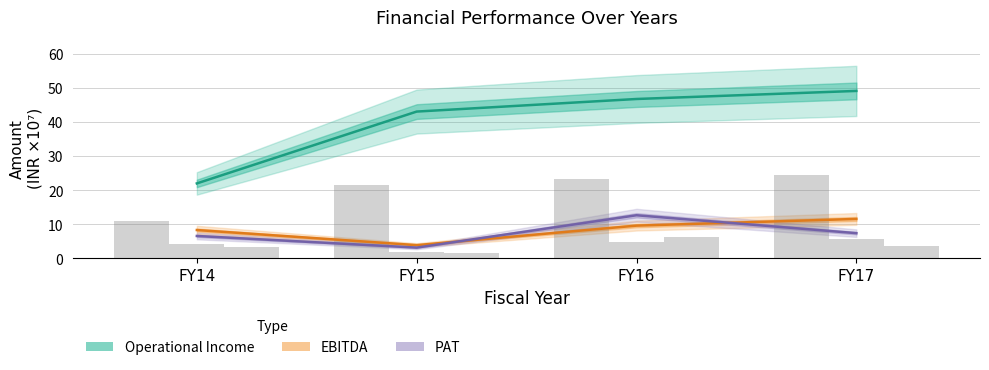

Between FY15 and FY17, which series saw the biggest shift?

EBITDA